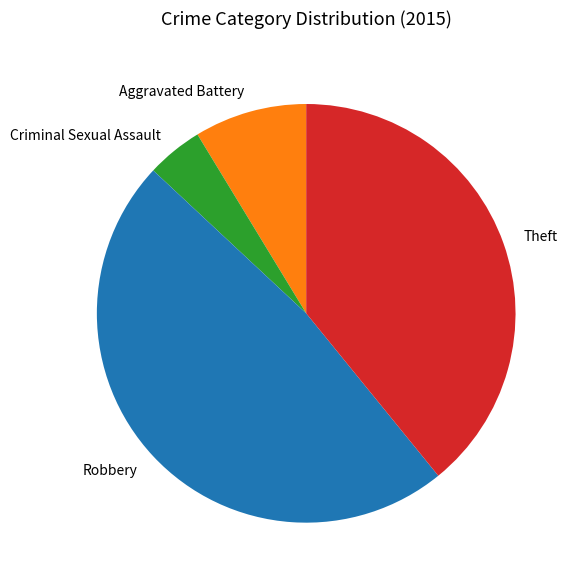

Does Criminal Sexual Assault represent more than half of the total?

No